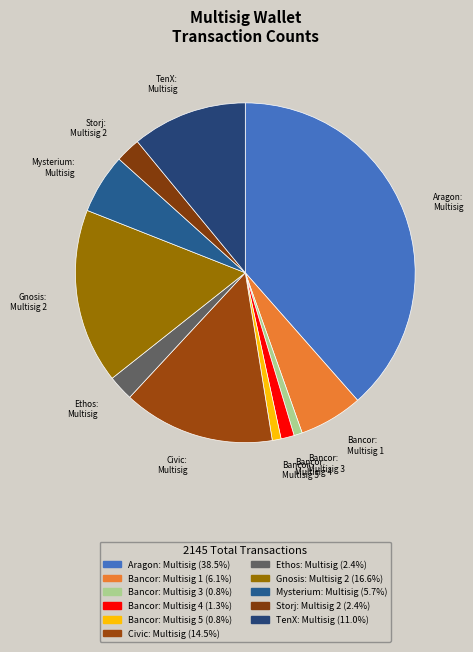

How many slices are in this pie chart?

11